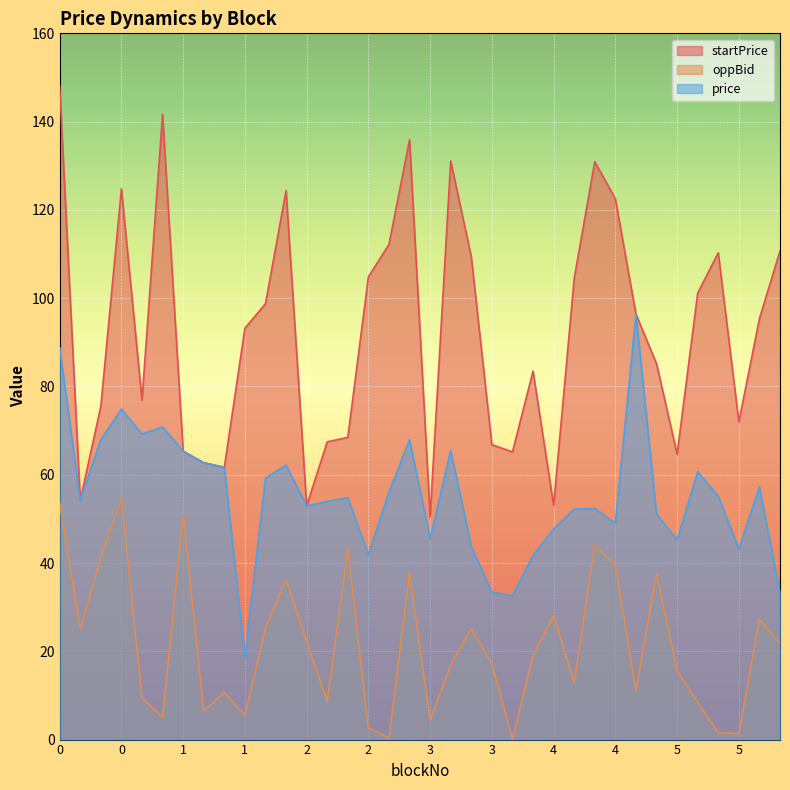

List the labels in order of startPrice value, smallest first.

3, 2, 4, 0, 1, 1, 5, 3, 1, 3, 2, 2, 5, 0, 1, 4, 5, 1, 5, 4, 2, 5, 4, 2, 3, 5, 5, 3, 4, 2, 0, 4, 3, 3, 1, 0